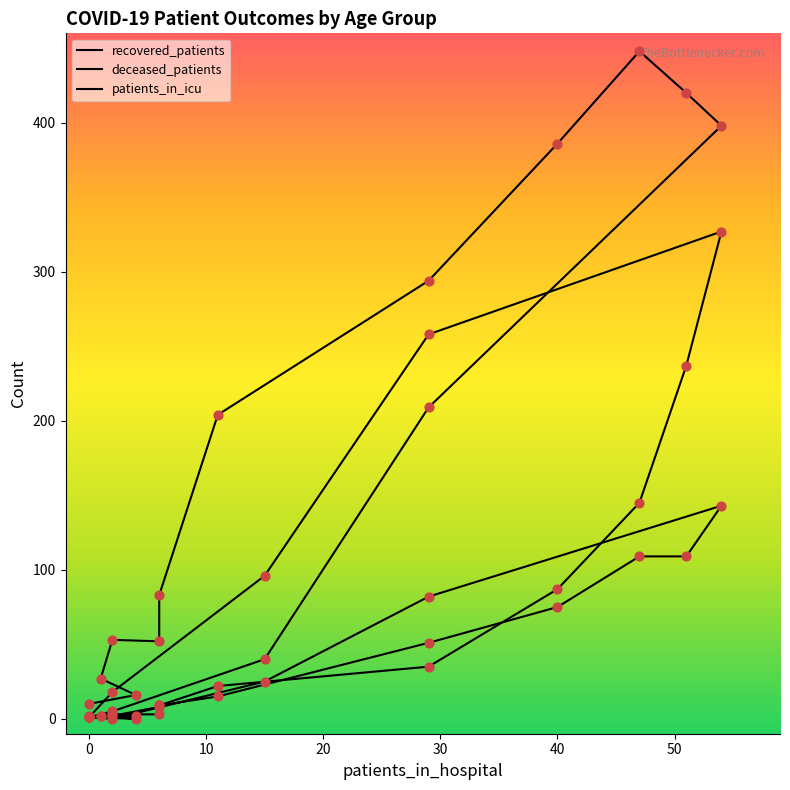

Which series contains the highest Y value?

recovered_patients